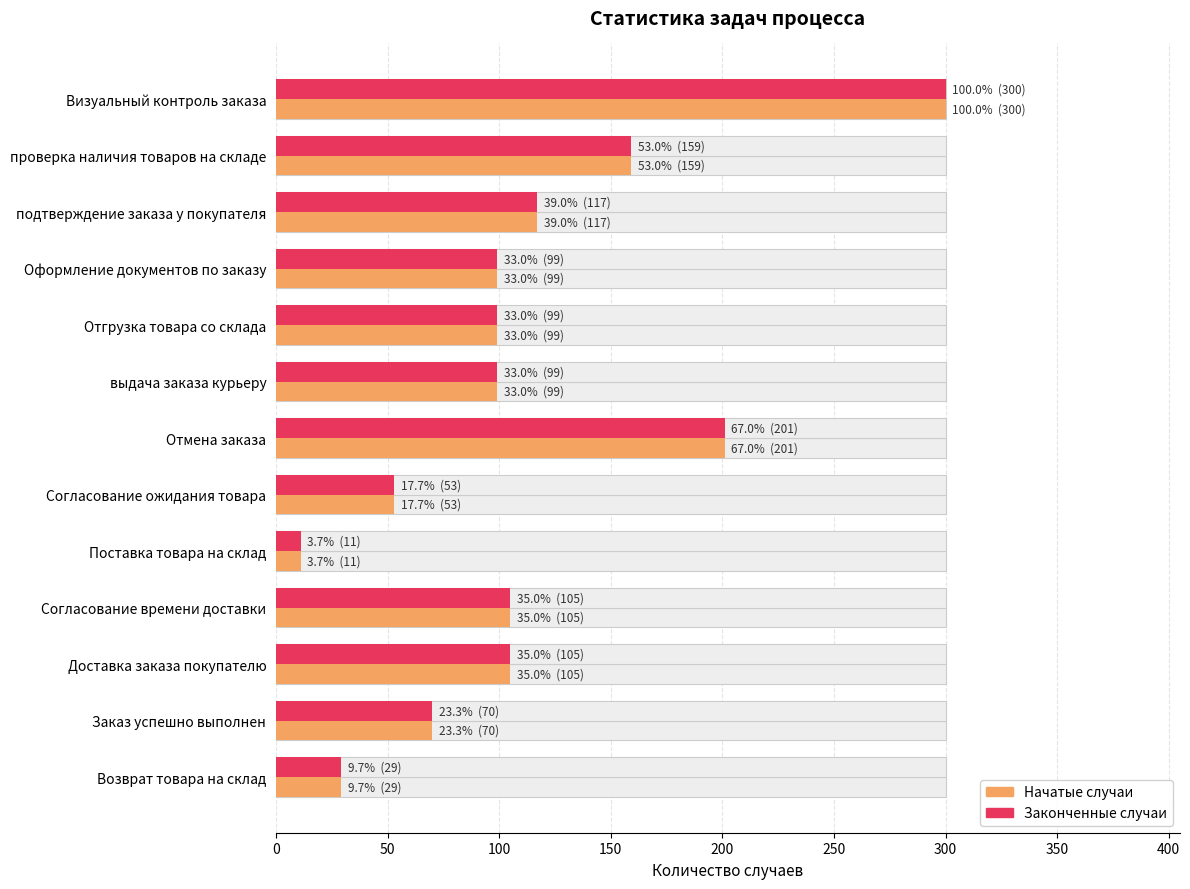

What are all the series names shown in the legend?

Начатые случаи, Законченные случаи